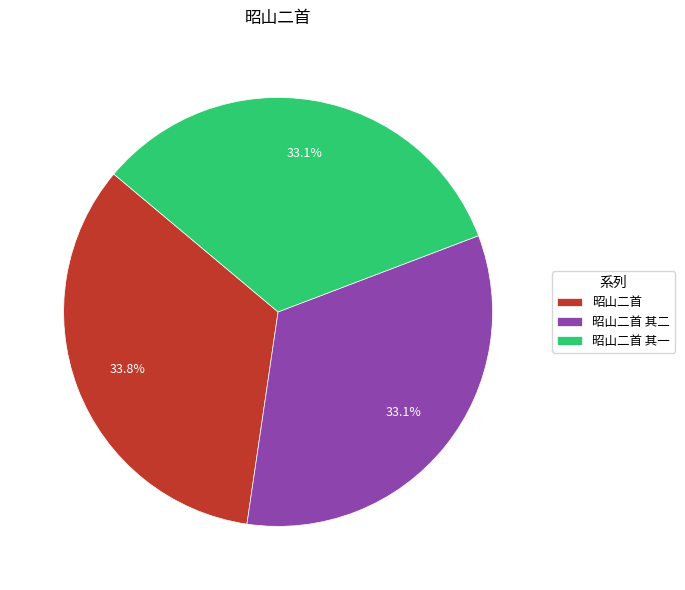

What percentage is NOT represented by 昭山二首?

66.2%